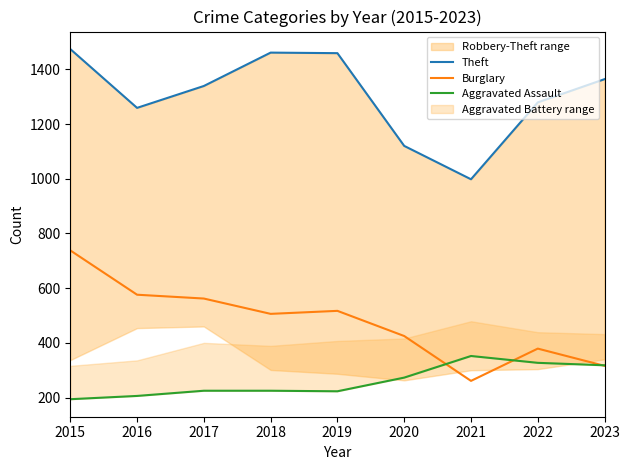

Is this an area chart (filled region under the line)?

No